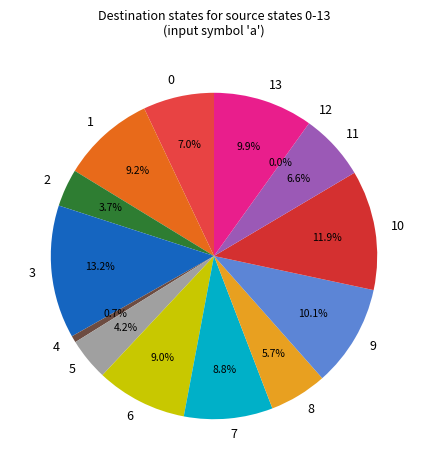

How many segments does this pie chart have?

14